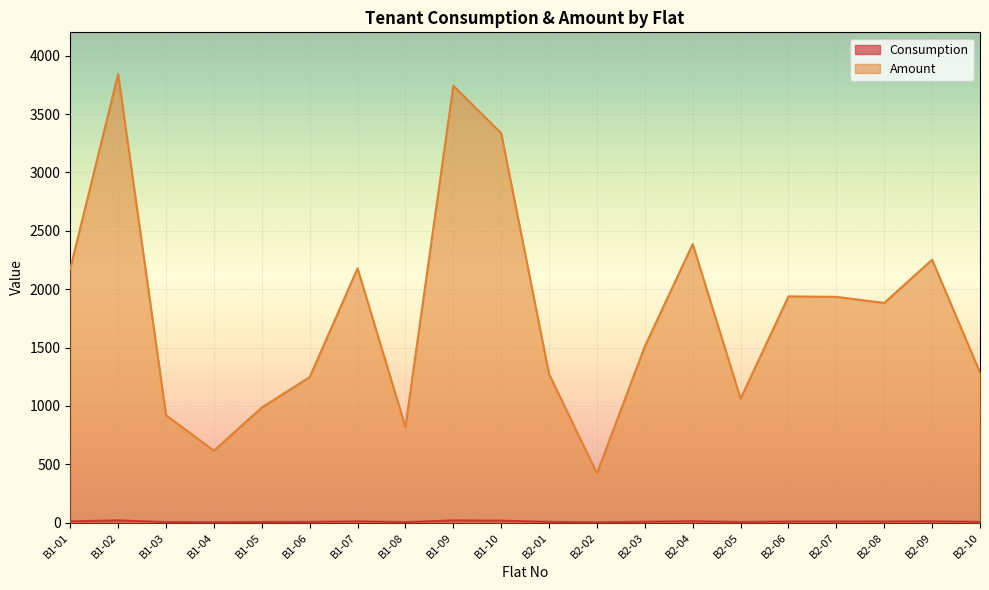

Which has a higher value, B1-05 or B2-05?

B2-05